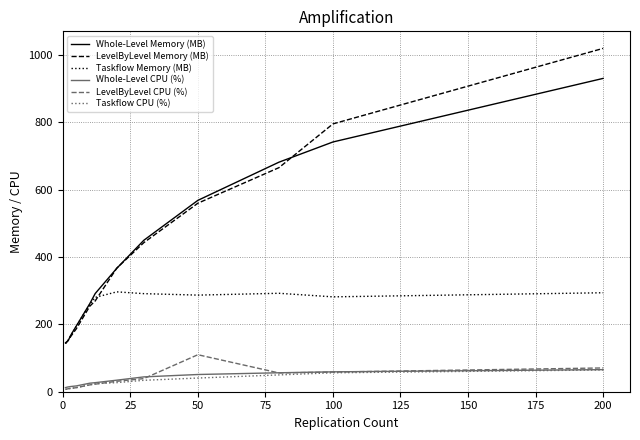

True or false: LevelByLevel CPU (%) and LevelByLevel Memory (MB) intersect in this chart.

False